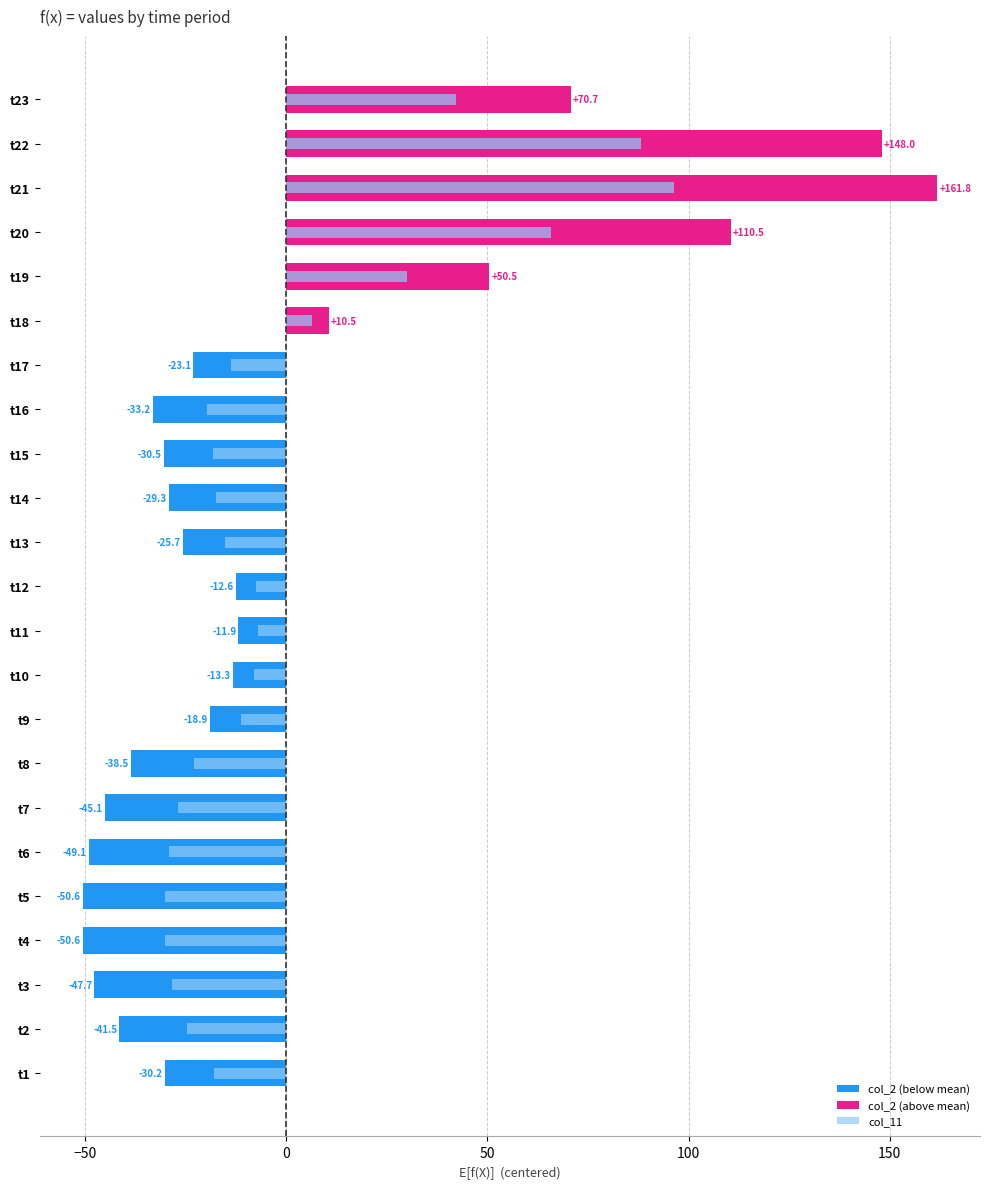

Which category has the lowest value in the col_2 series?

t4